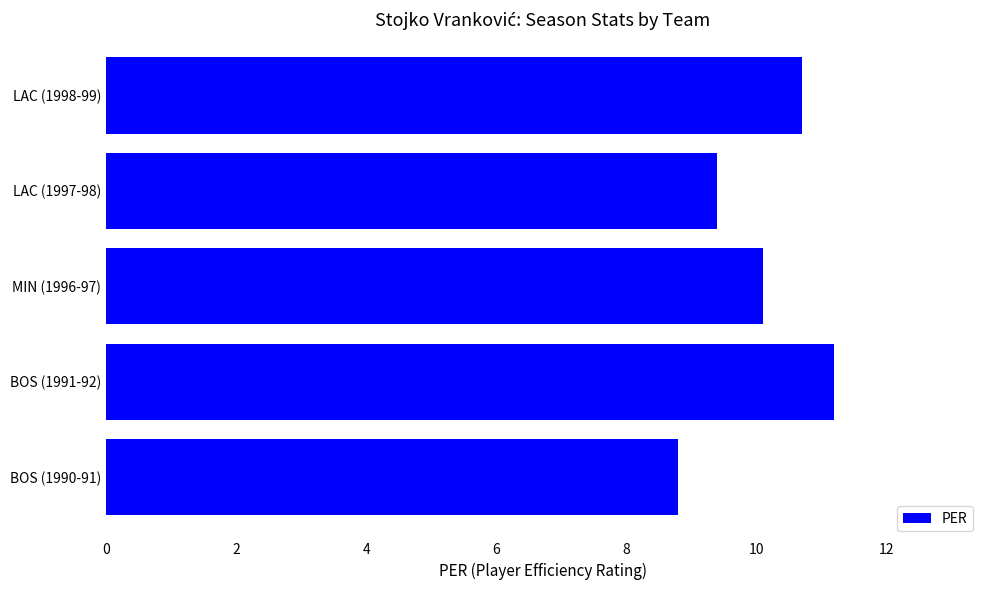

Count the number of categories in the chart.

5